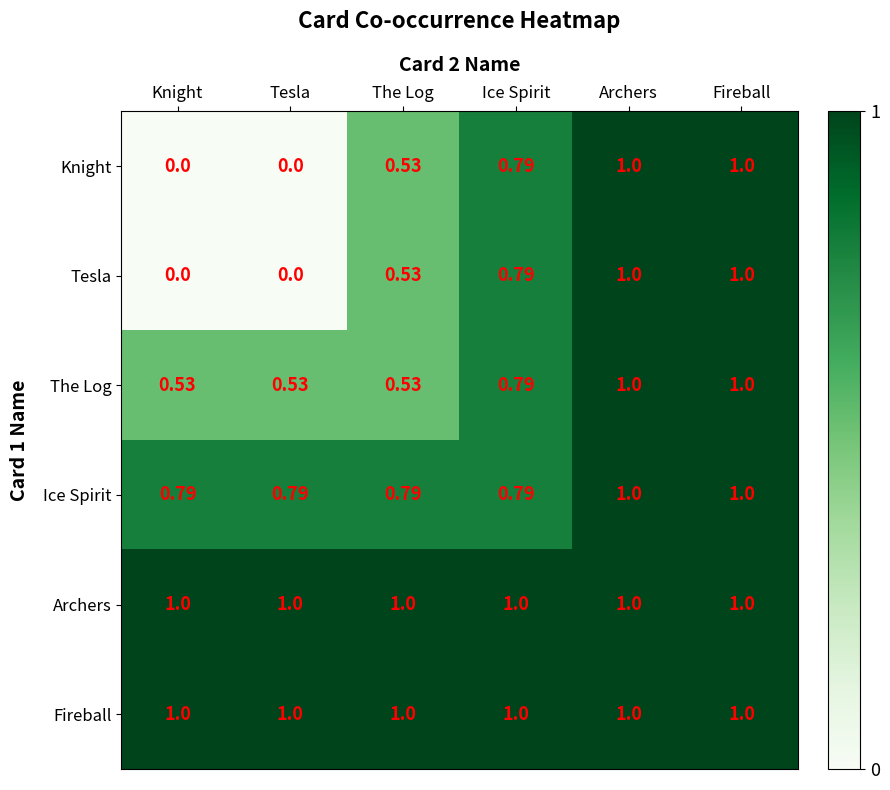

Is the value of Fireball at Knight greater than the value of Tesla at Ice Spirit?

Yes